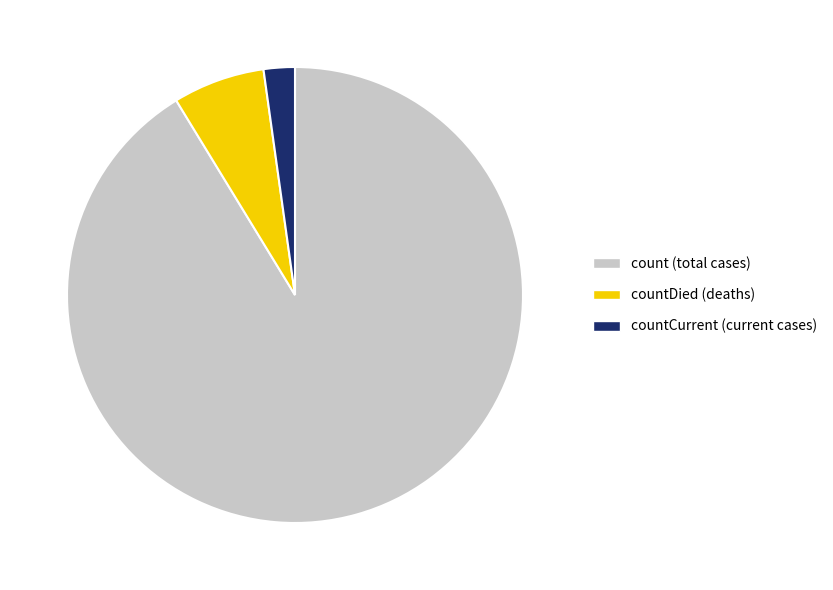

Is there a majority slice in this chart?

Yes